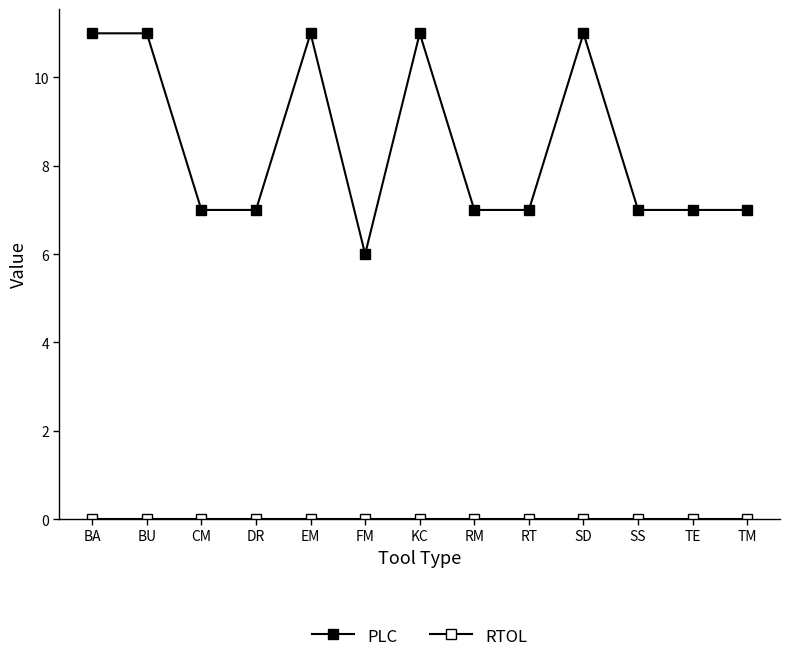

Does the chart have visible grid lines?

No